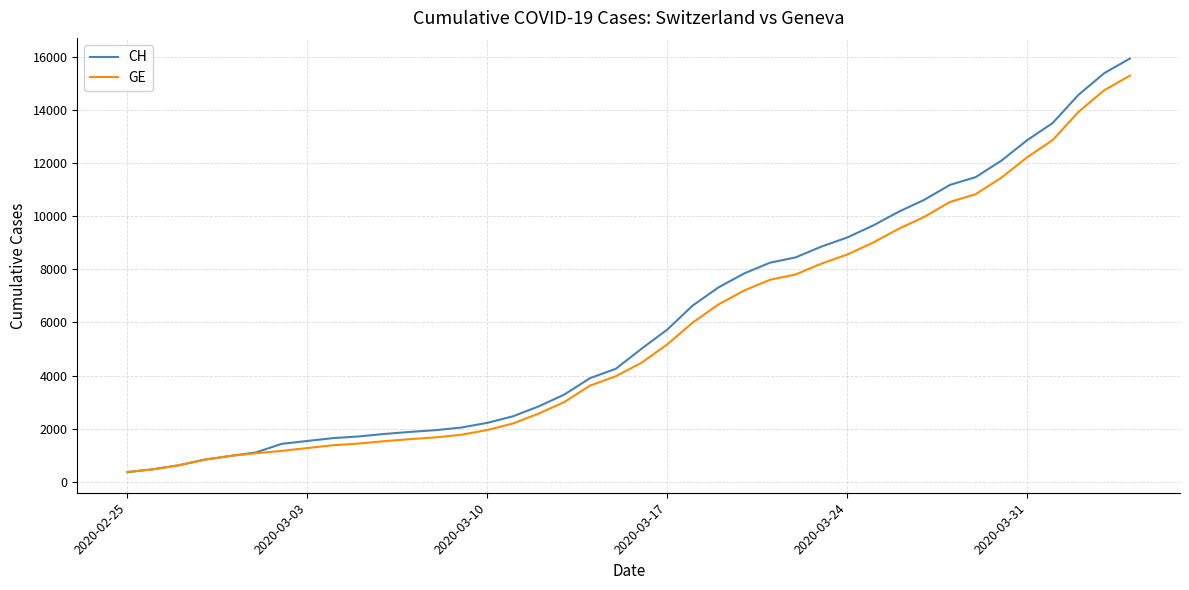

Is this an area chart (filled region under the line)?

No